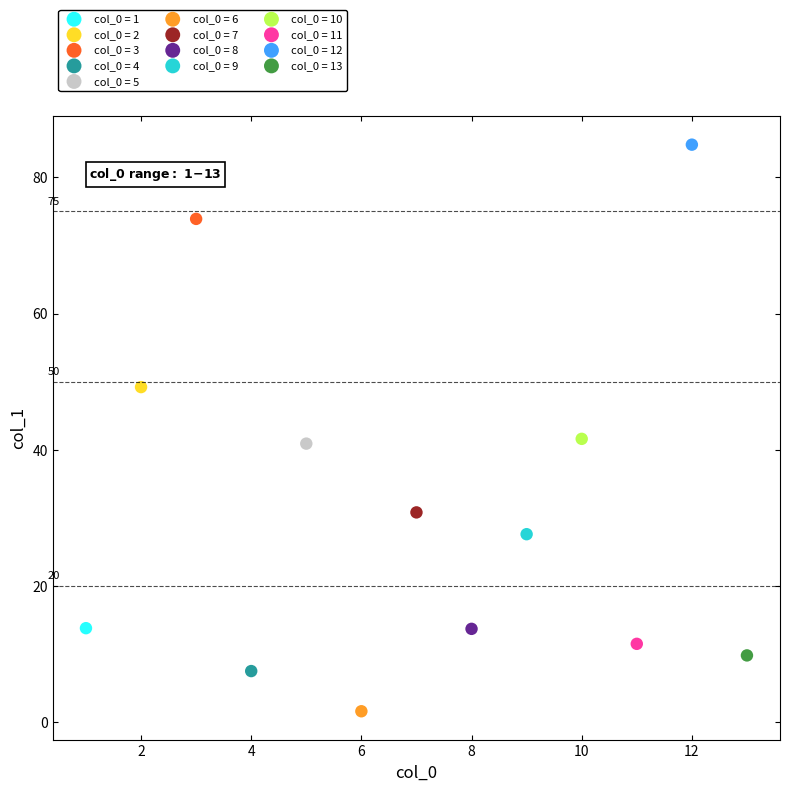

What are all the series names shown in the legend?

col_0 = 1, col_0 = 2, col_0 = 3, col_0 = 4, col_0 = 5, col_0 = 6, col_0 = 7, col_0 = 8, col_0 = 9, col_0 = 10, col_0 = 11, col_0 = 12, col_0 = 13